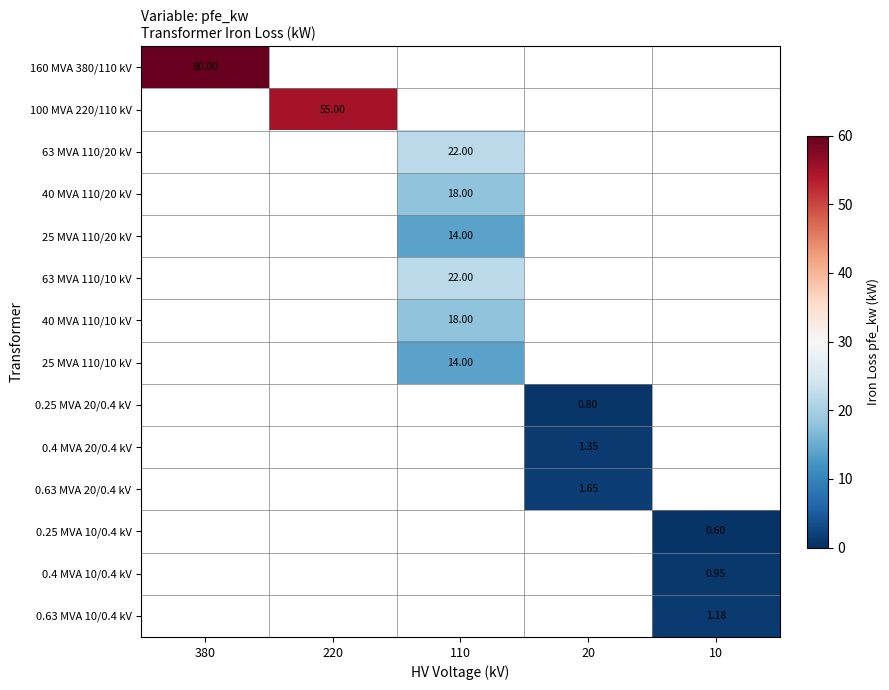

What is the difference between the maximum and minimum values in the 0.63 MVA 10/0.4 kV series?

1.2